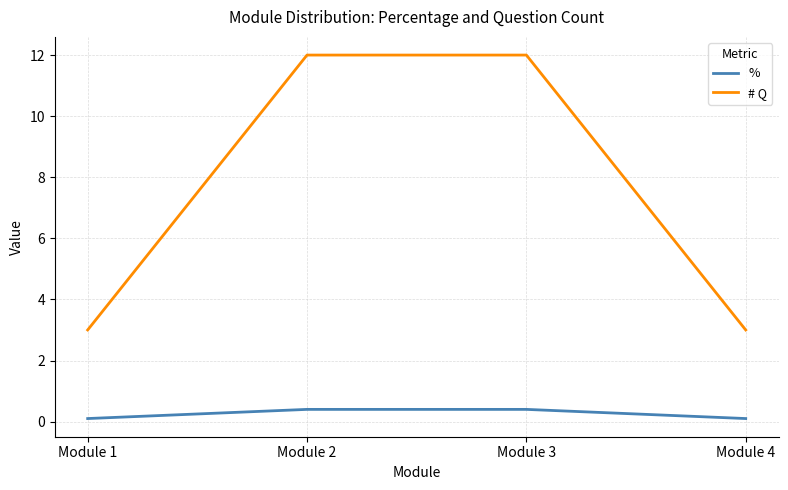

What is the sum of all % values?

1.0